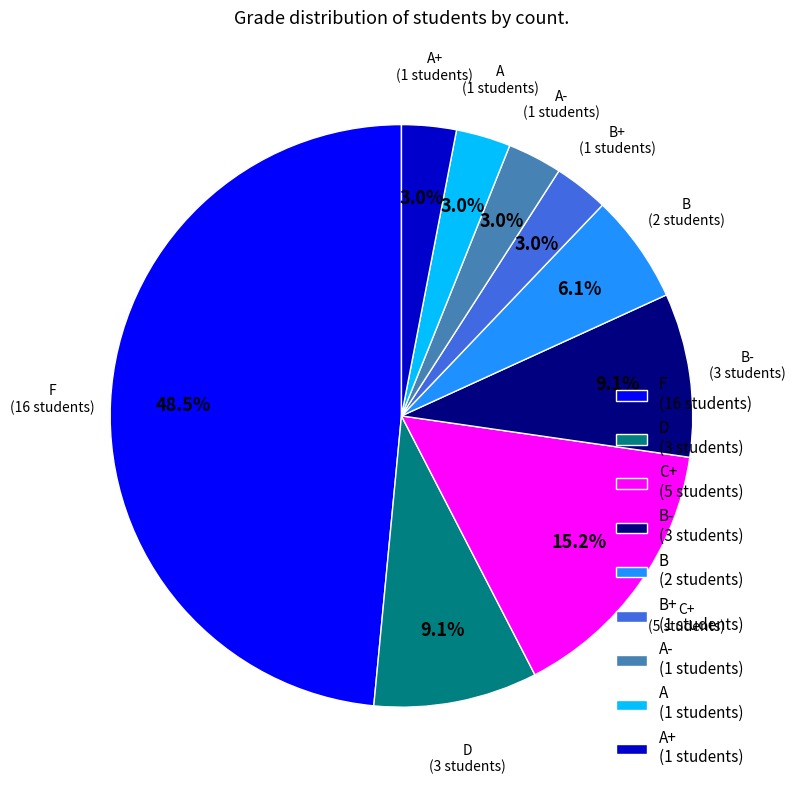

Is there any slice that represents more than half of the pie?

No